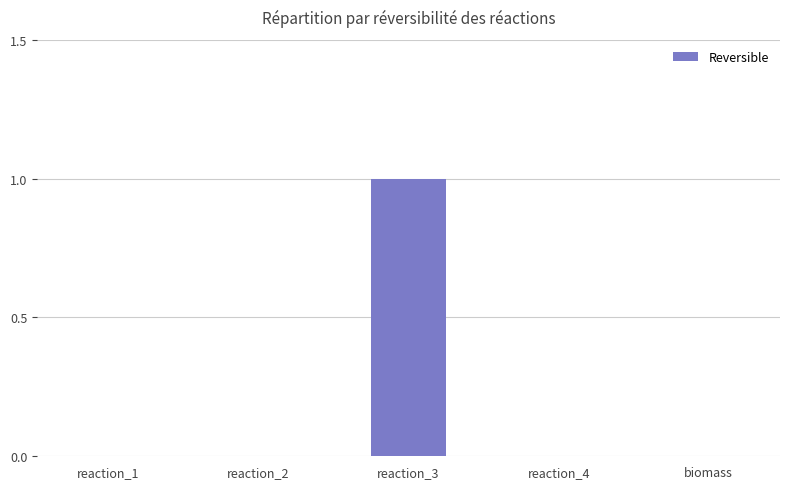

Reading left to right, transcribe all the data shown in this chart.

0	0	1	0	0